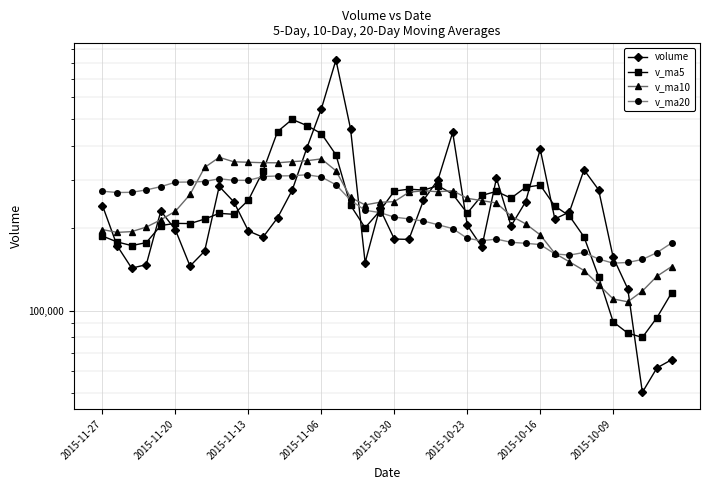

At how many categories does at least one series exceed 174632?

36